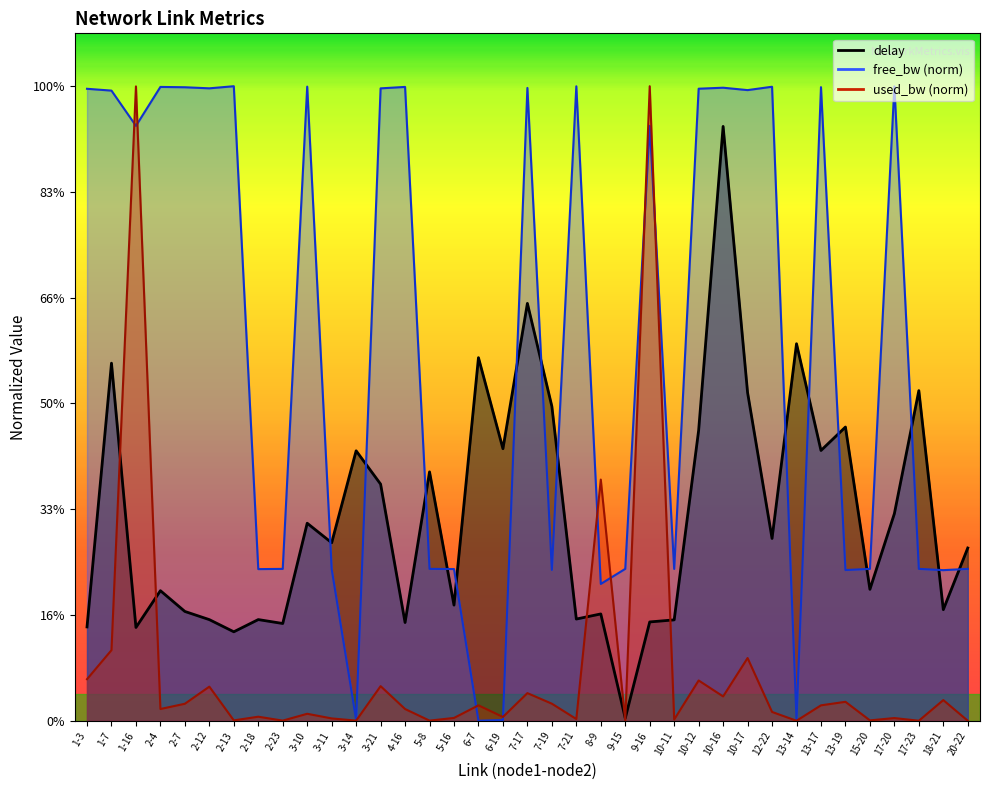

How many lines are shown in the chart?

3